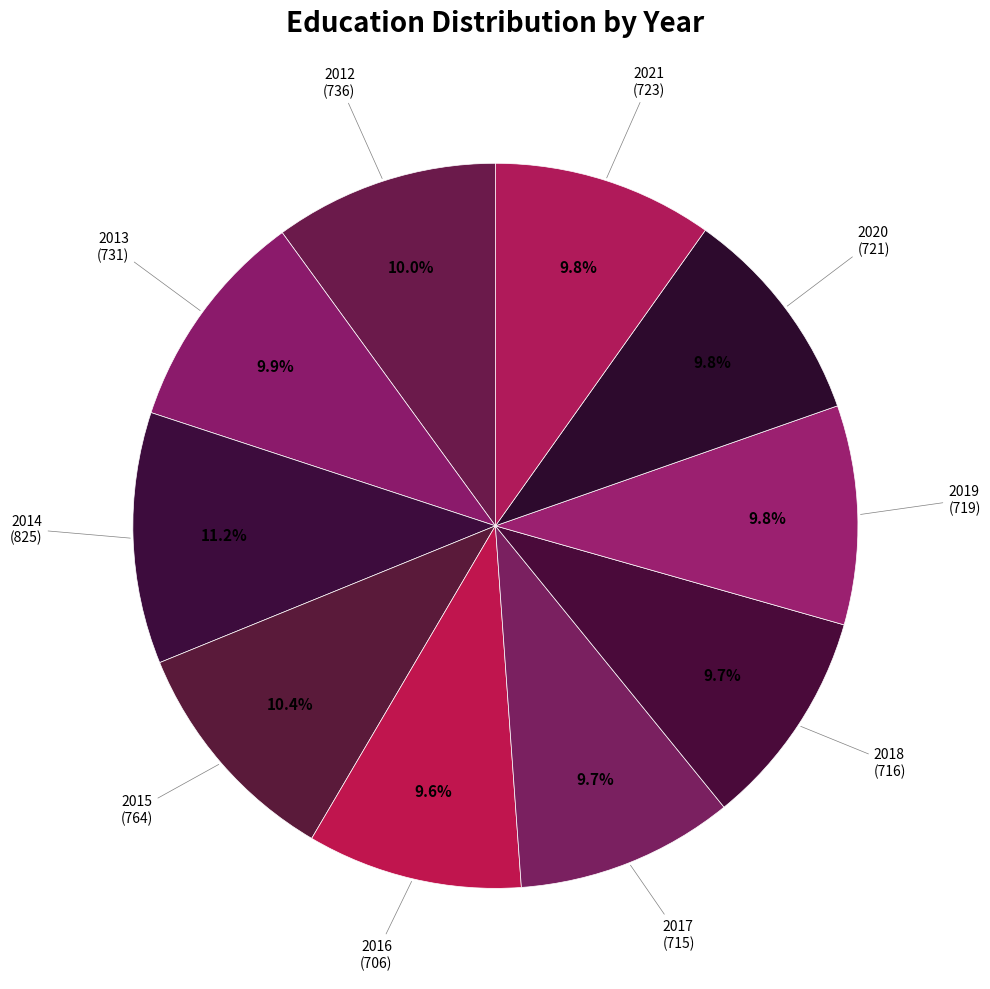

To the nearest percent, what is the average slice percentage?

10%